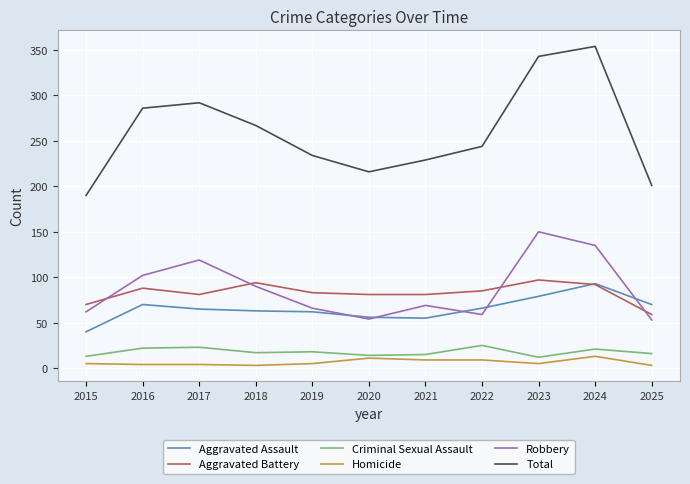

Read the Aggravated Battery value at 2021.

81